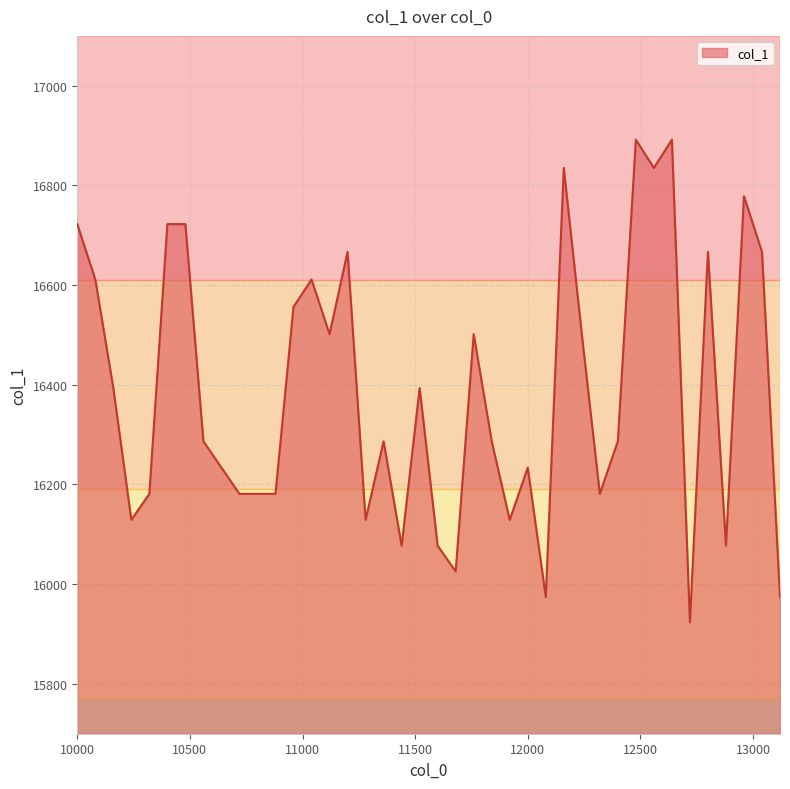

What is the maximum value shown in the chart?

16891.9